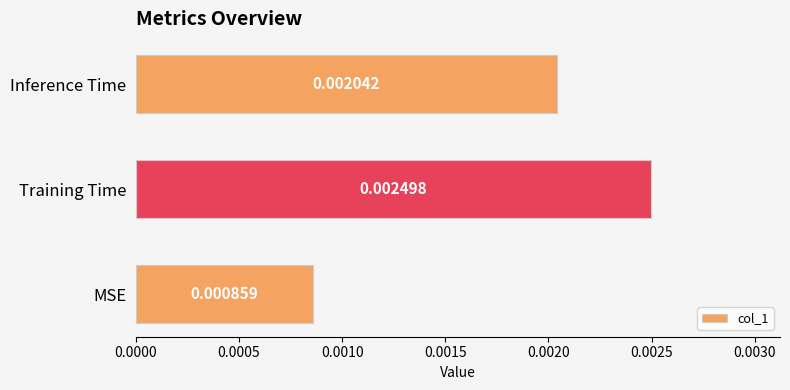

Which category has the highest value across all series?

Training Time